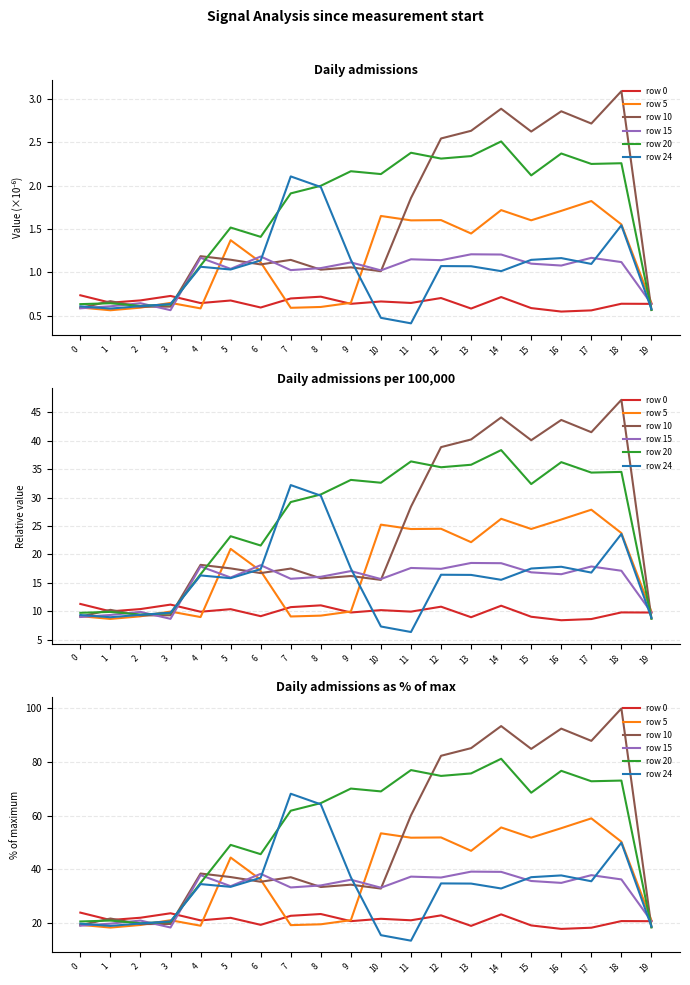

What is the sum of the row 10 values at 3 and 1?

41.3